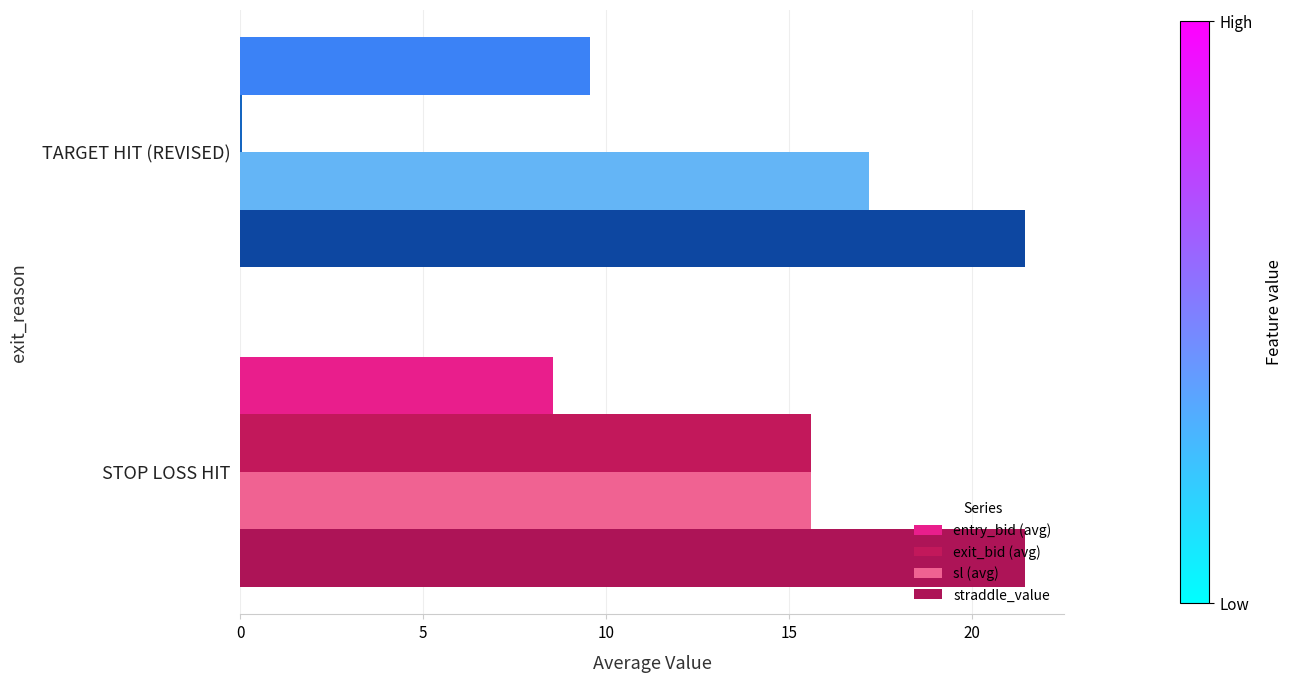

What is the sum of all exit_bid (avg) values?

15.7